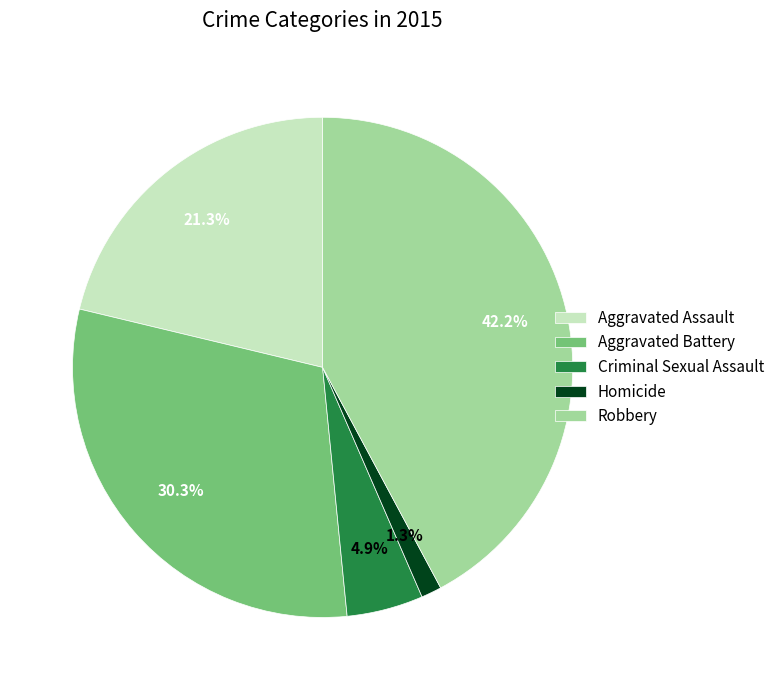

Rank the categories by value from lowest to highest.

Homicide, Criminal Sexual Assault, Aggravated Assault, Aggravated Battery, Robbery